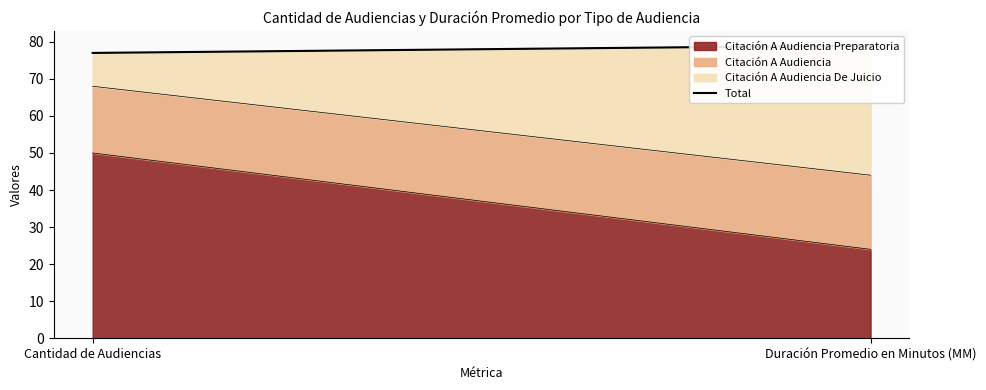

What is the change in value from Cantidad de Audiencias to Duración Promedio en Minutos (MM)?

+2